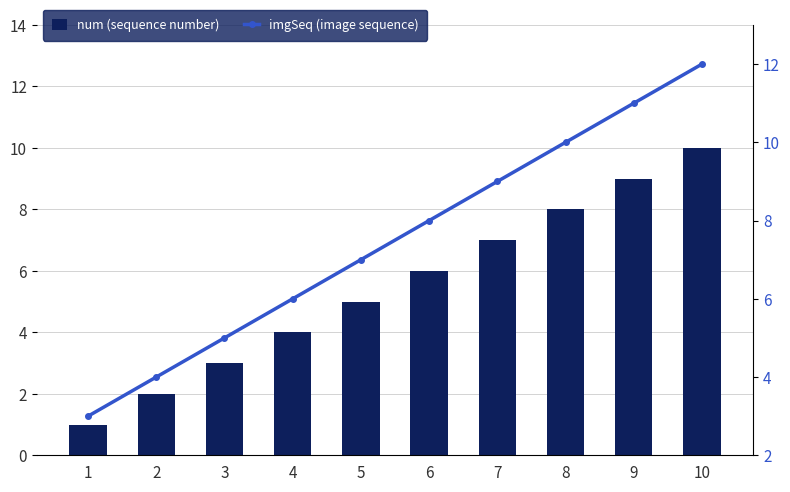

What is the sum of the num values at 7 and 5?

12